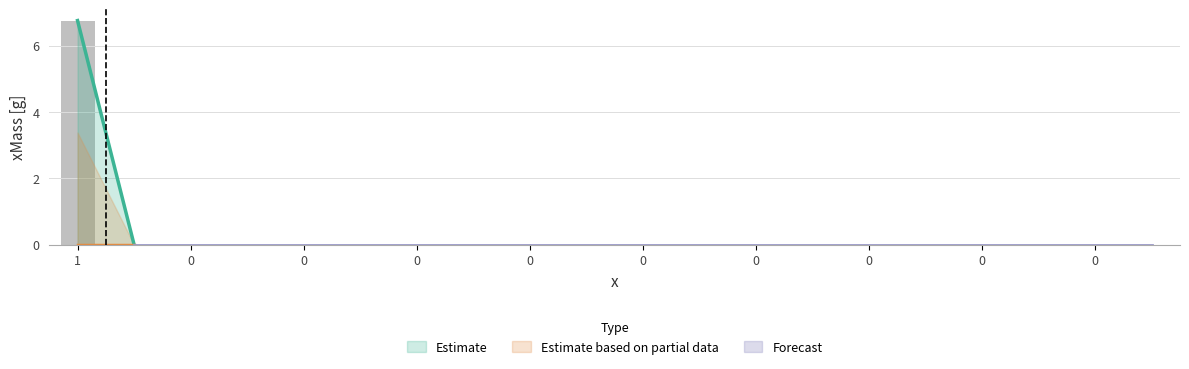

Are the bars horizontal?

No